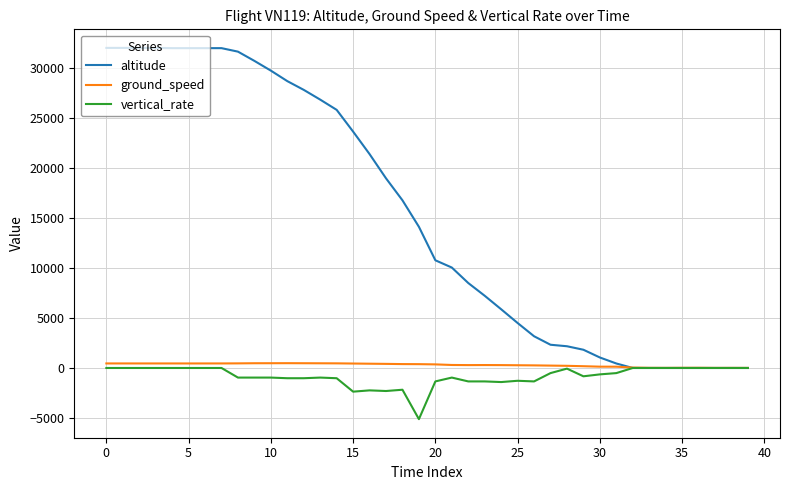

Which series has the widest spread of values?

altitude